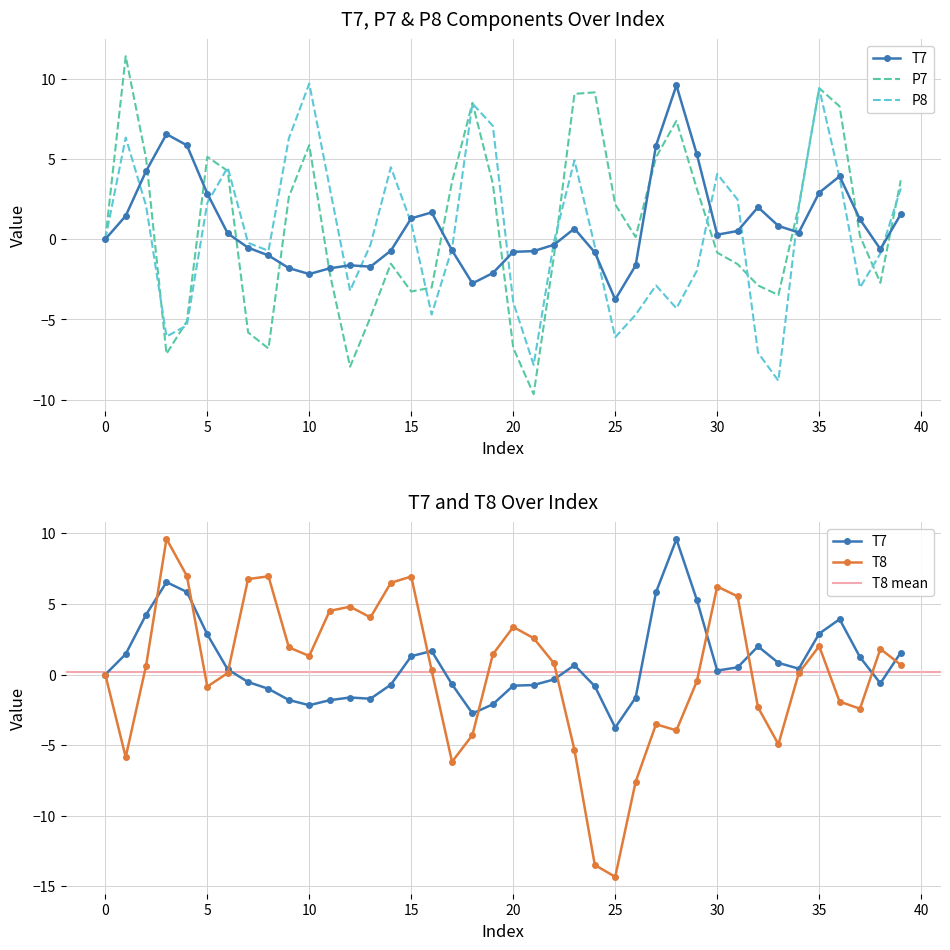

Which series has the widest spread of values?

T8